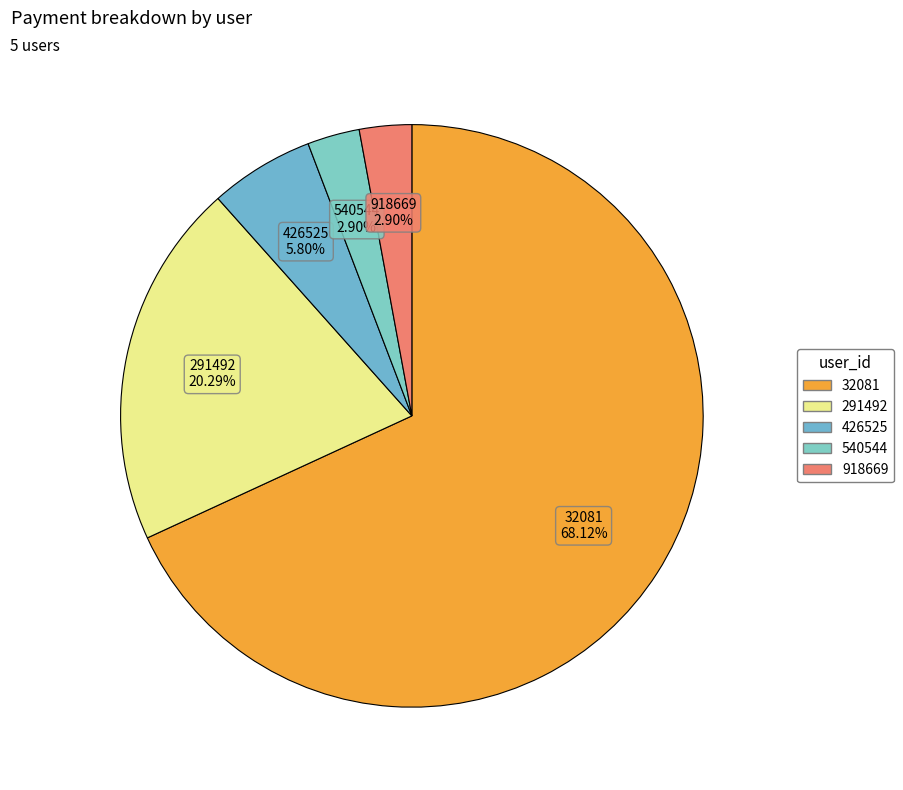

Which category has the biggest portion of the pie?

32081